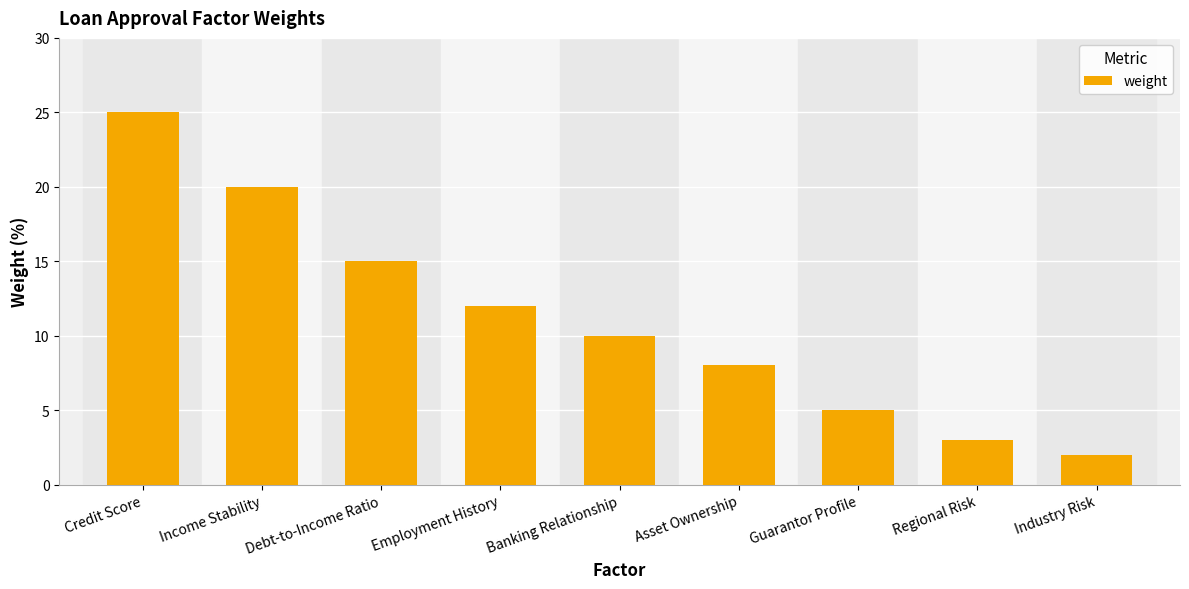

List the labels in order of value, largest first.

Credit Score, Income Stability, Debt-to-Income Ratio, Employment History, Banking Relationship, Asset Ownership, Guarantor Profile, Regional Risk, Industry Risk